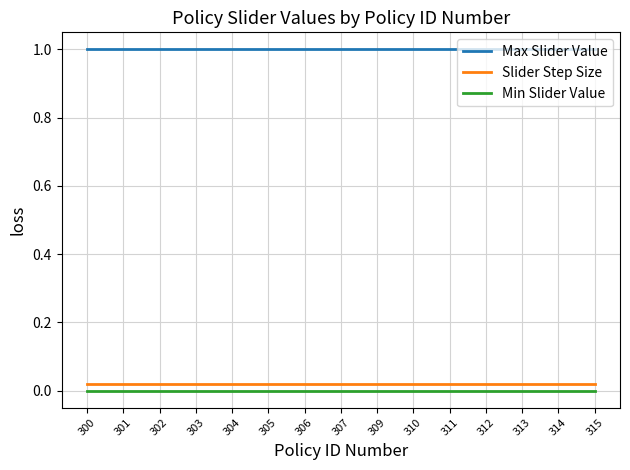

True or false: Min Slider Value and Slider Step Size intersect in this chart.

False